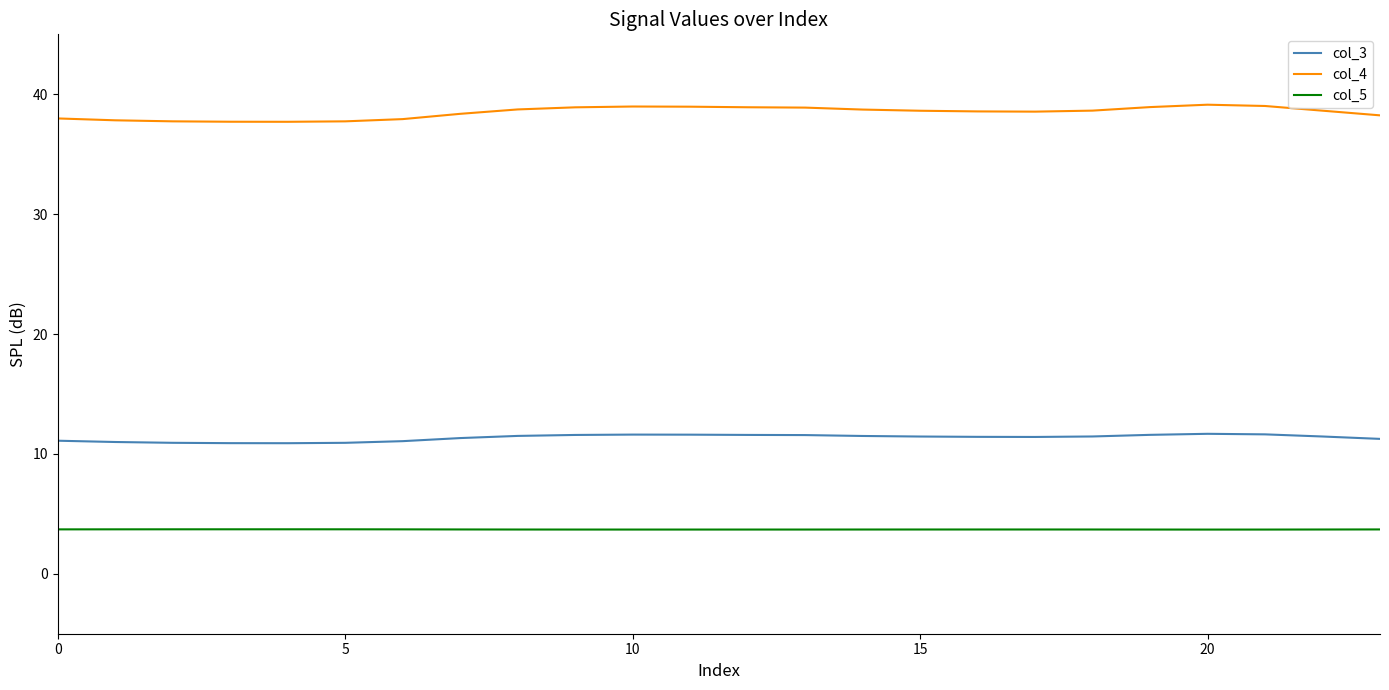

What are all the series names shown in the legend?

col_3, col_4, col_5